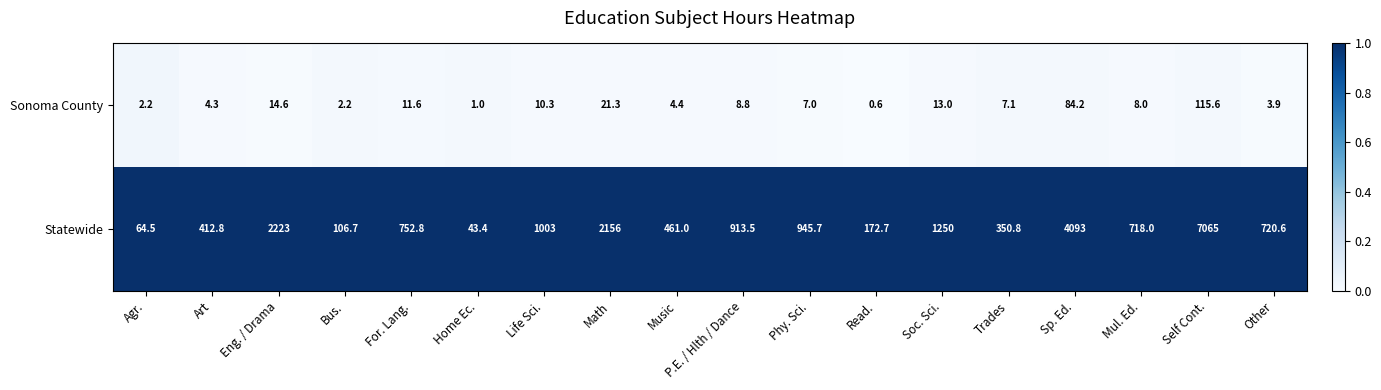

What is the spread (max minus min) of values at Read.?

172.1